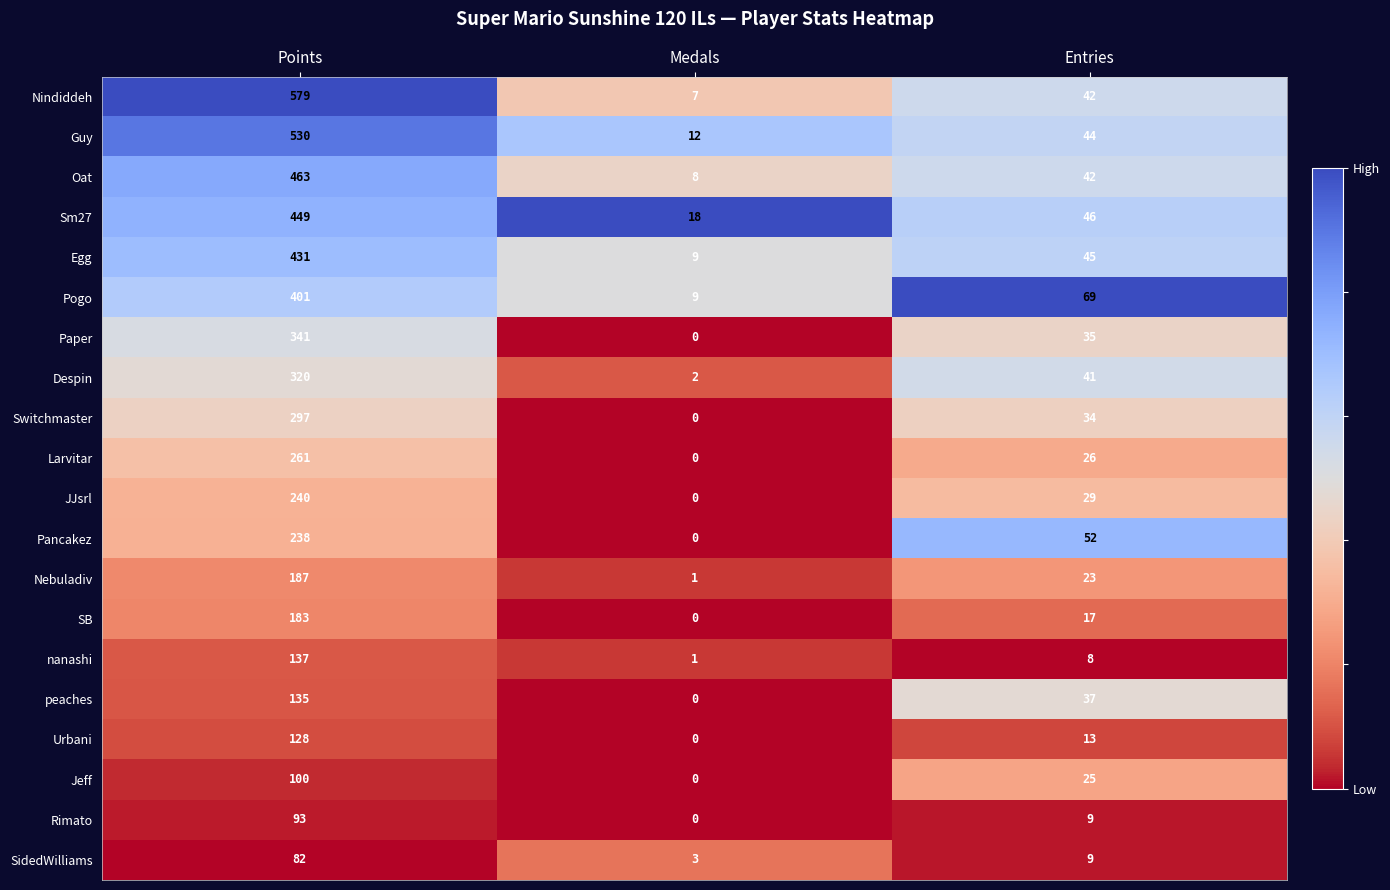

What is the difference between the Paper values at Entries and Medals?

35